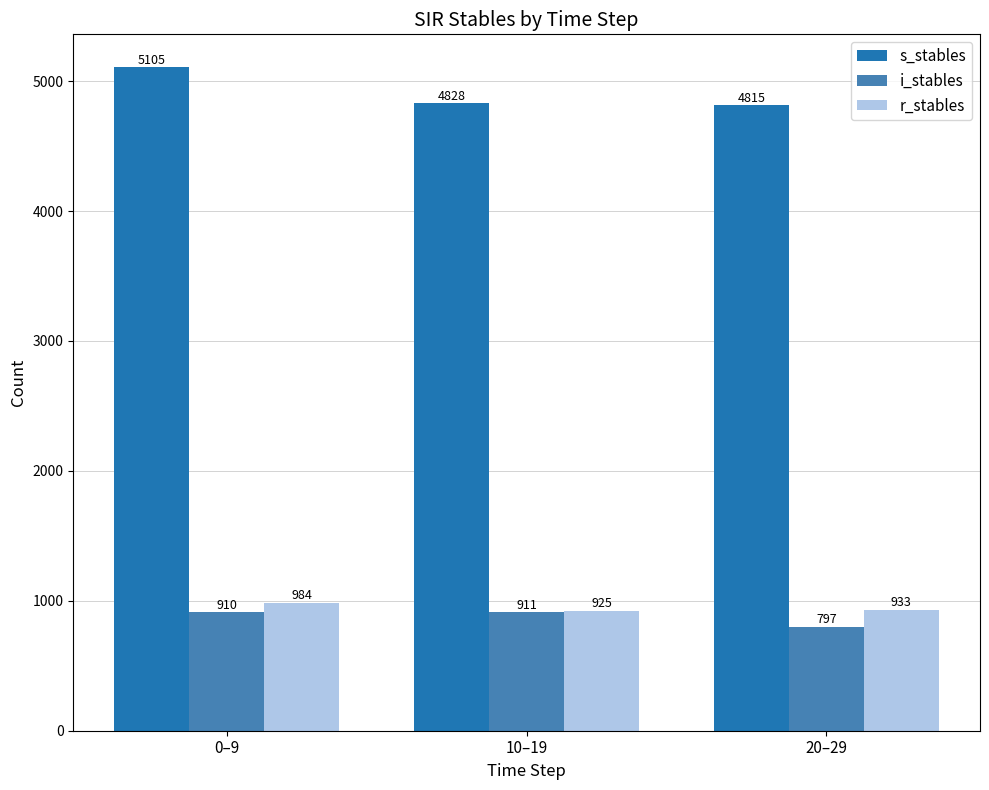

Is it true that i_stables equals 910.5 at 0–9?

True